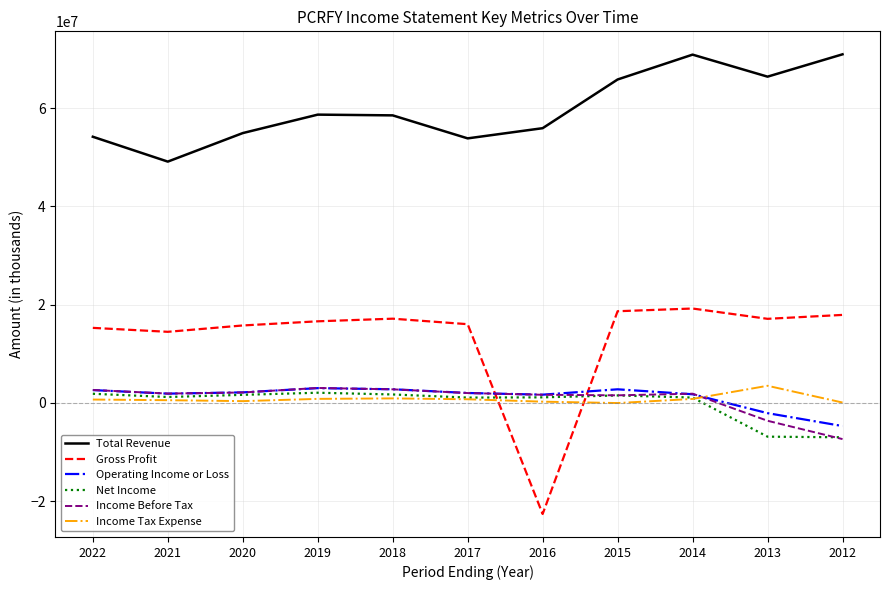

At which label is Gross Profit closest to -1685850?

2021